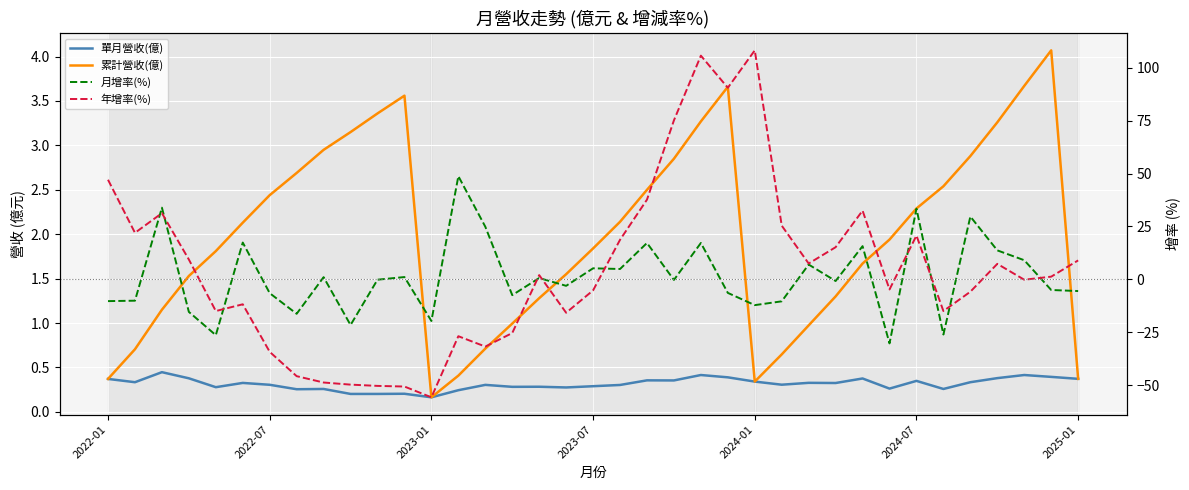

After their last crossing, which series has the higher values: 年增率(%) or 單月營收(億)?

年增率(%)